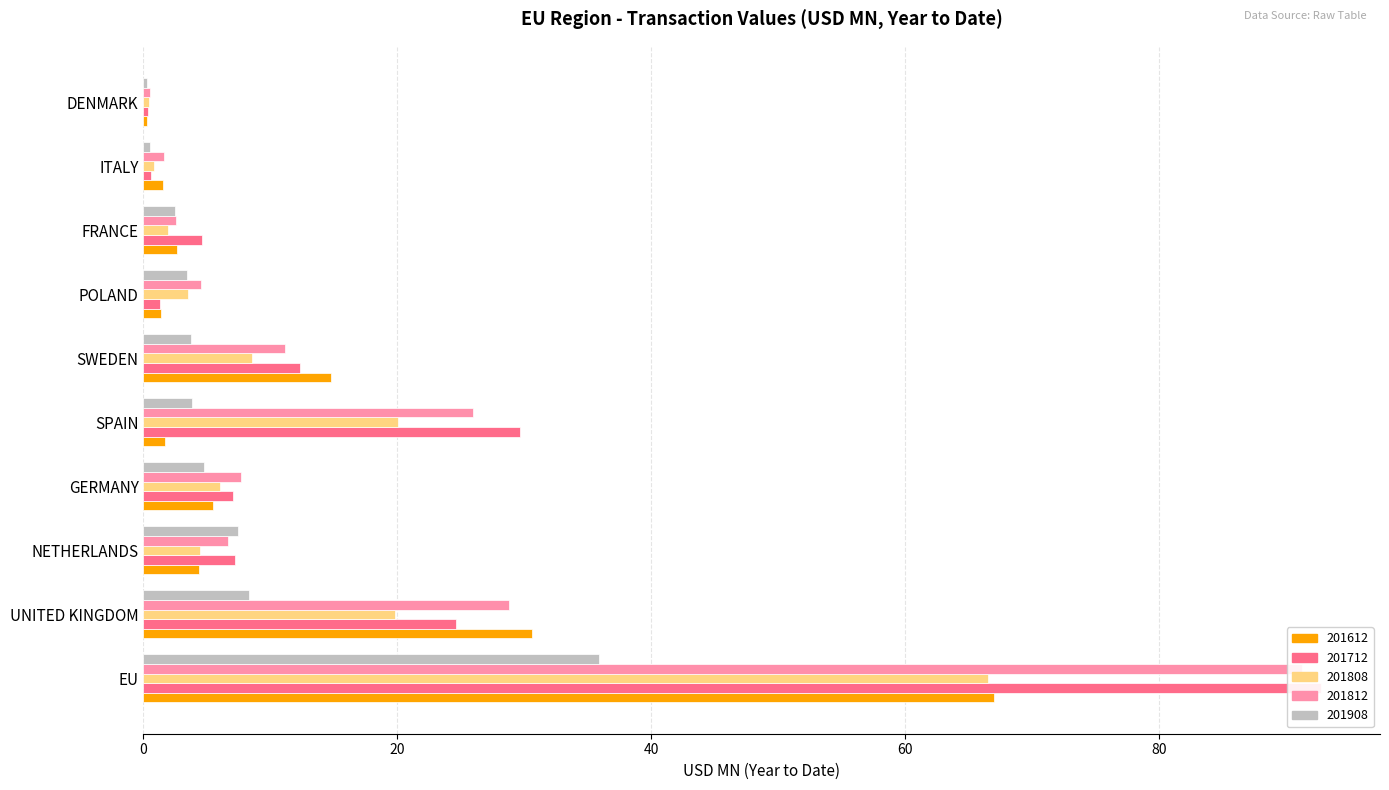

What is the average value of the 201808 series?

13.2